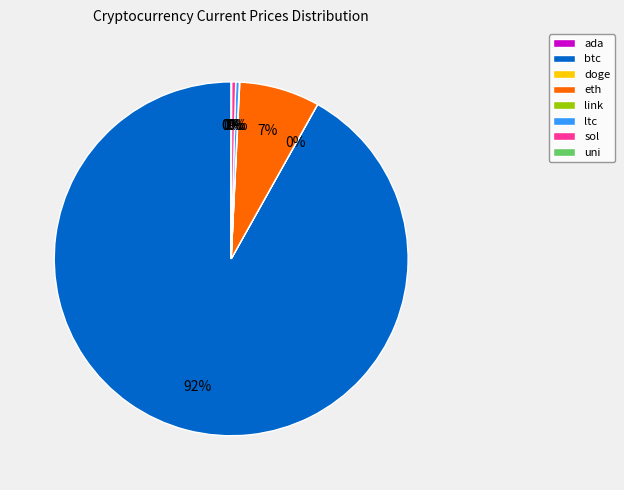

Which category accounts for the majority?

btc